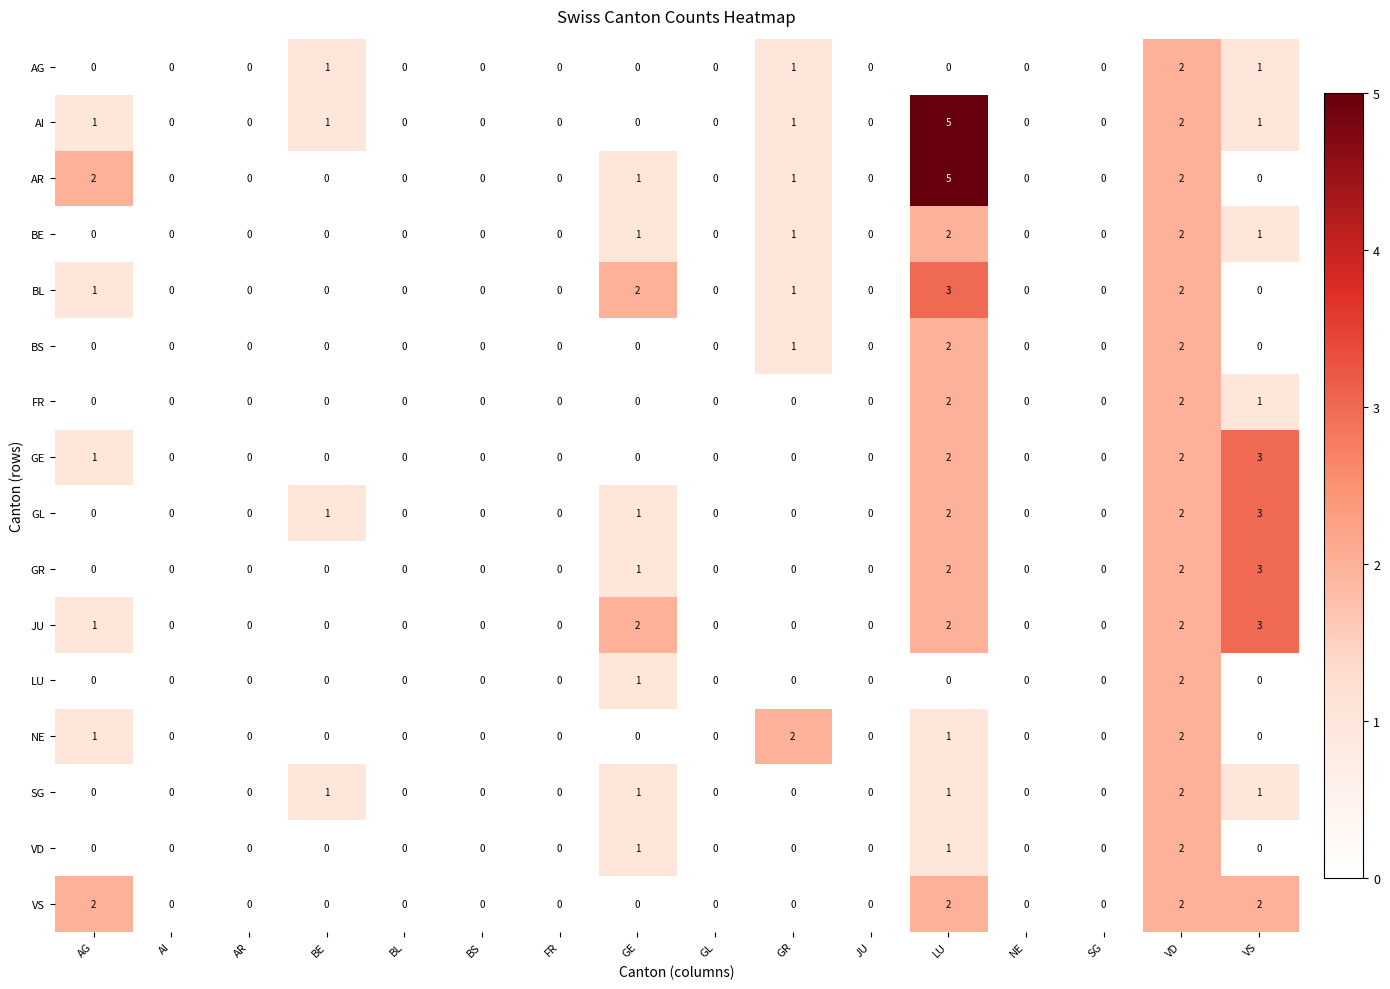

At which category does the chart reach its peak across all series?

LU